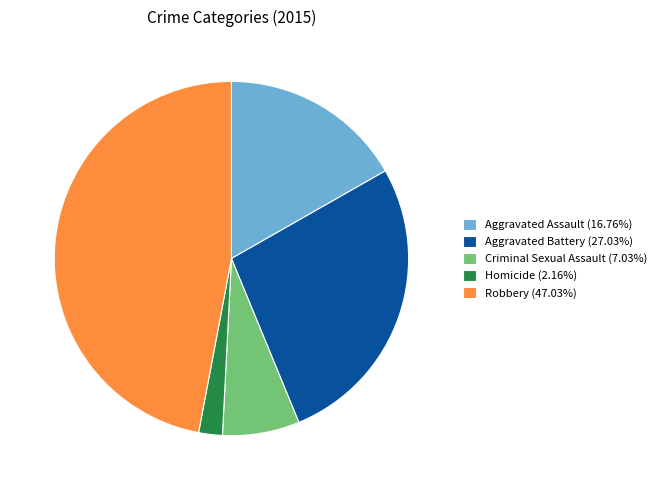

Approximately how many times larger is the value at Aggravated Battery compared to Aggravated Assault?

1.6